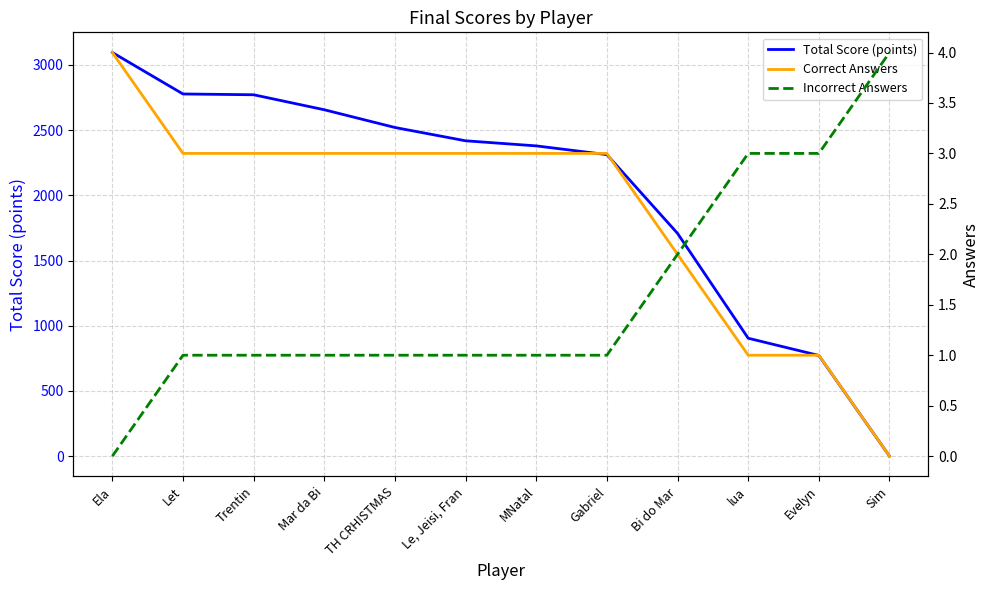

What is the total value across all series at Sim?

4